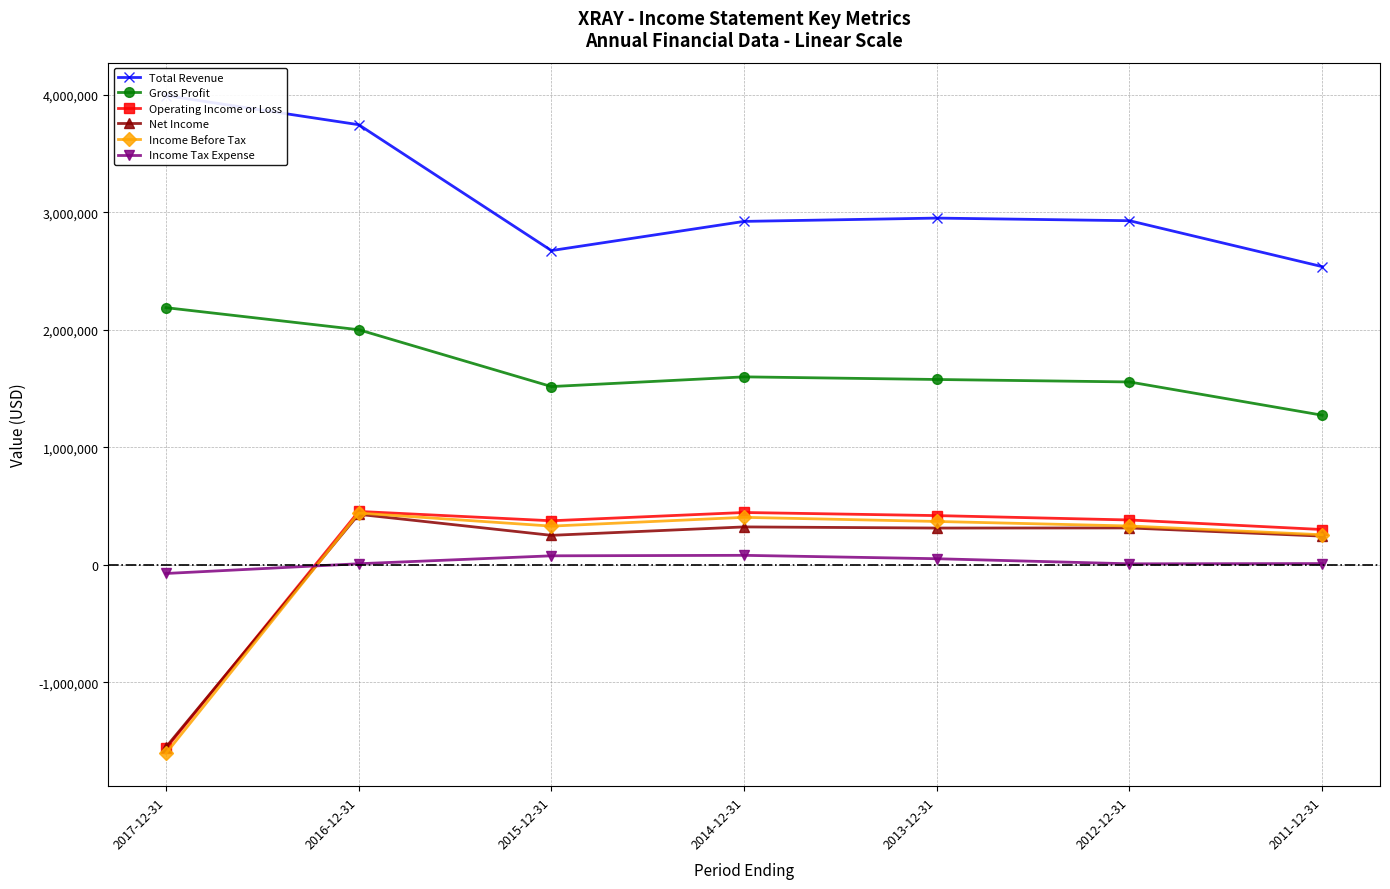

What is the difference between the second highest and second lowest values in the Total Revenue series?

1071000